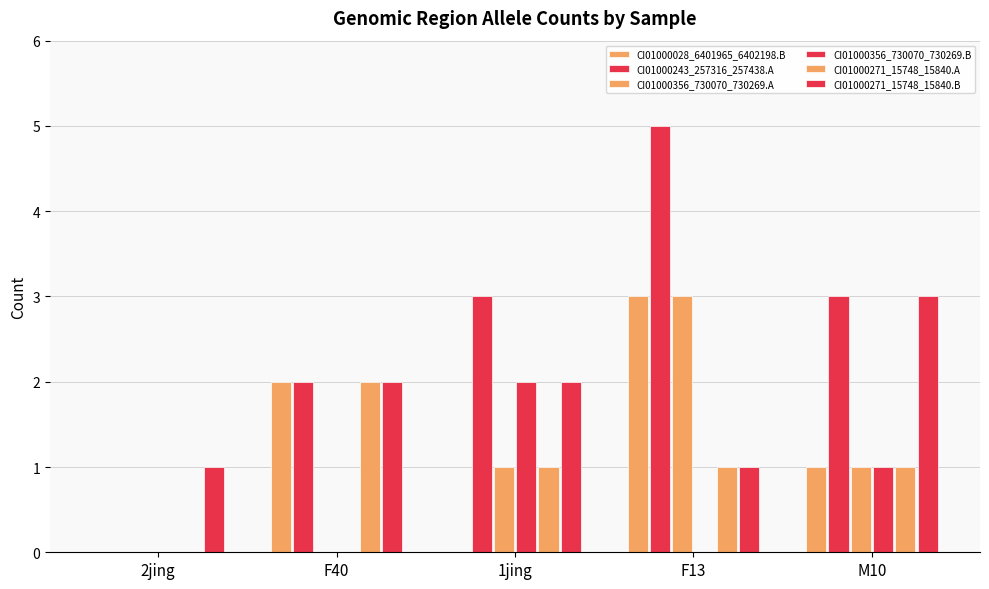

Are the bars grouped side by side (vs. stacked)?

Yes